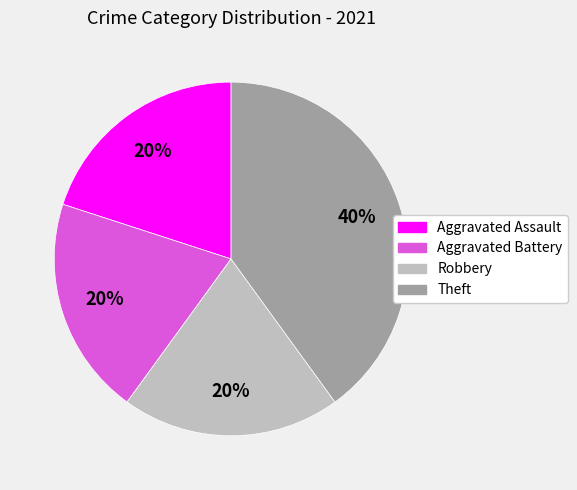

Does any single category account for the majority?

No